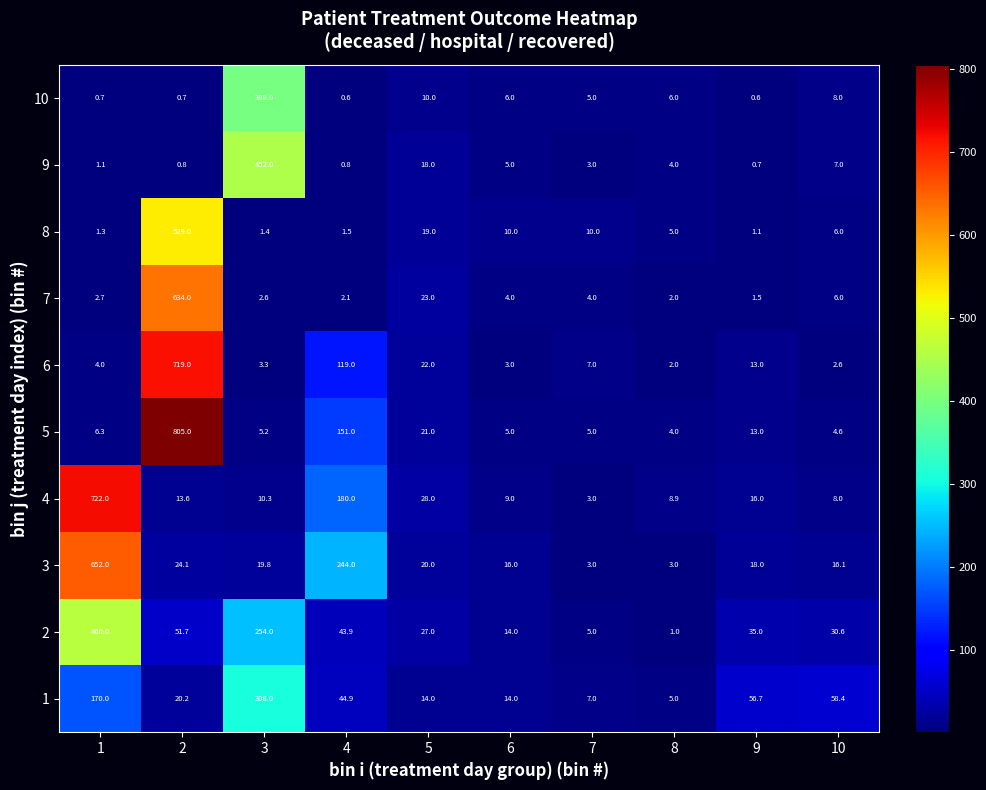

What is the difference between the maximum and minimum values in the 3 series?

649.0